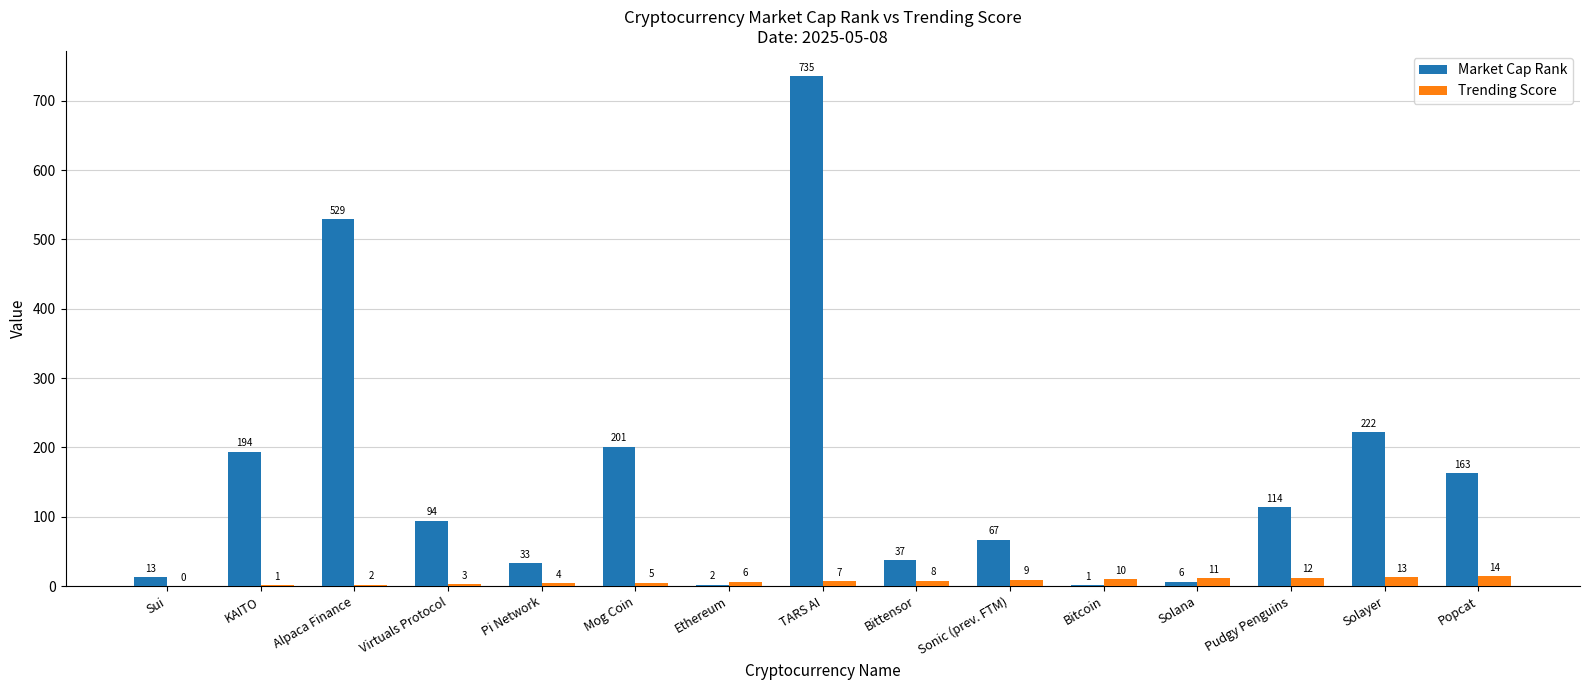

Which series has the widest spread of values?

Market Cap Rank